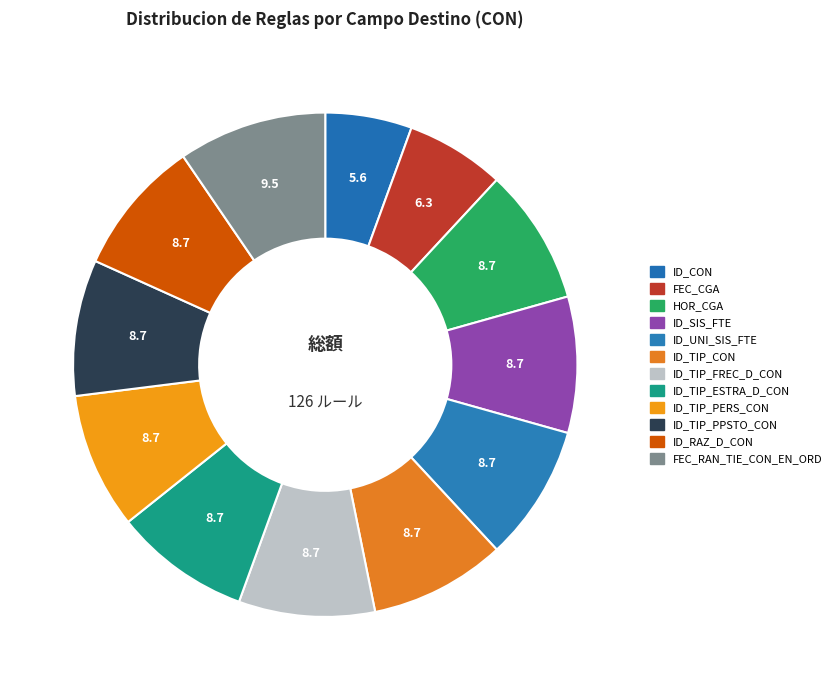

How many slices are in this pie chart?

12